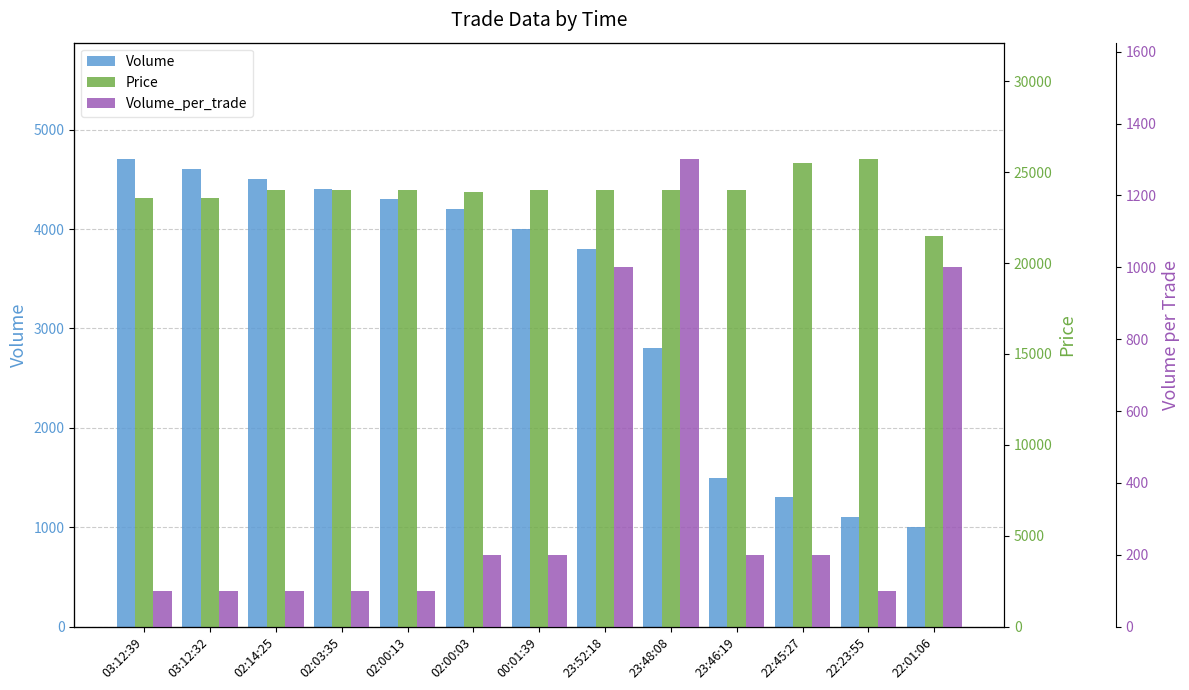

At which label does Volume_per_trade first exceed 200?

23:52:18